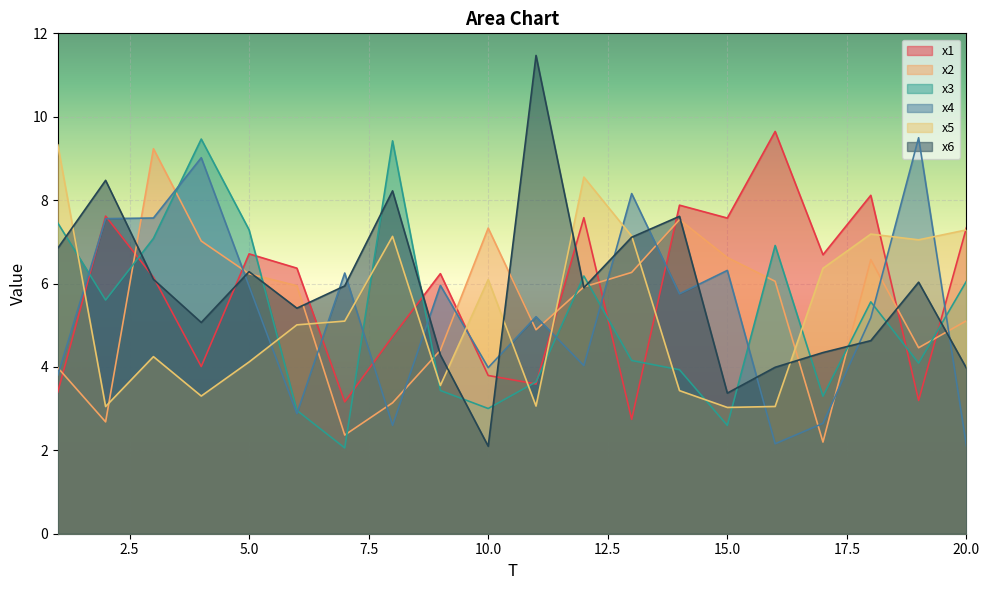

List the labels in order of x4 value, largest first.

19, 4, 13, 3, 2, 15, 7, 9, 5, 14, 11, 18, 12, 10, 1, 6, 17, 8, 16, 20